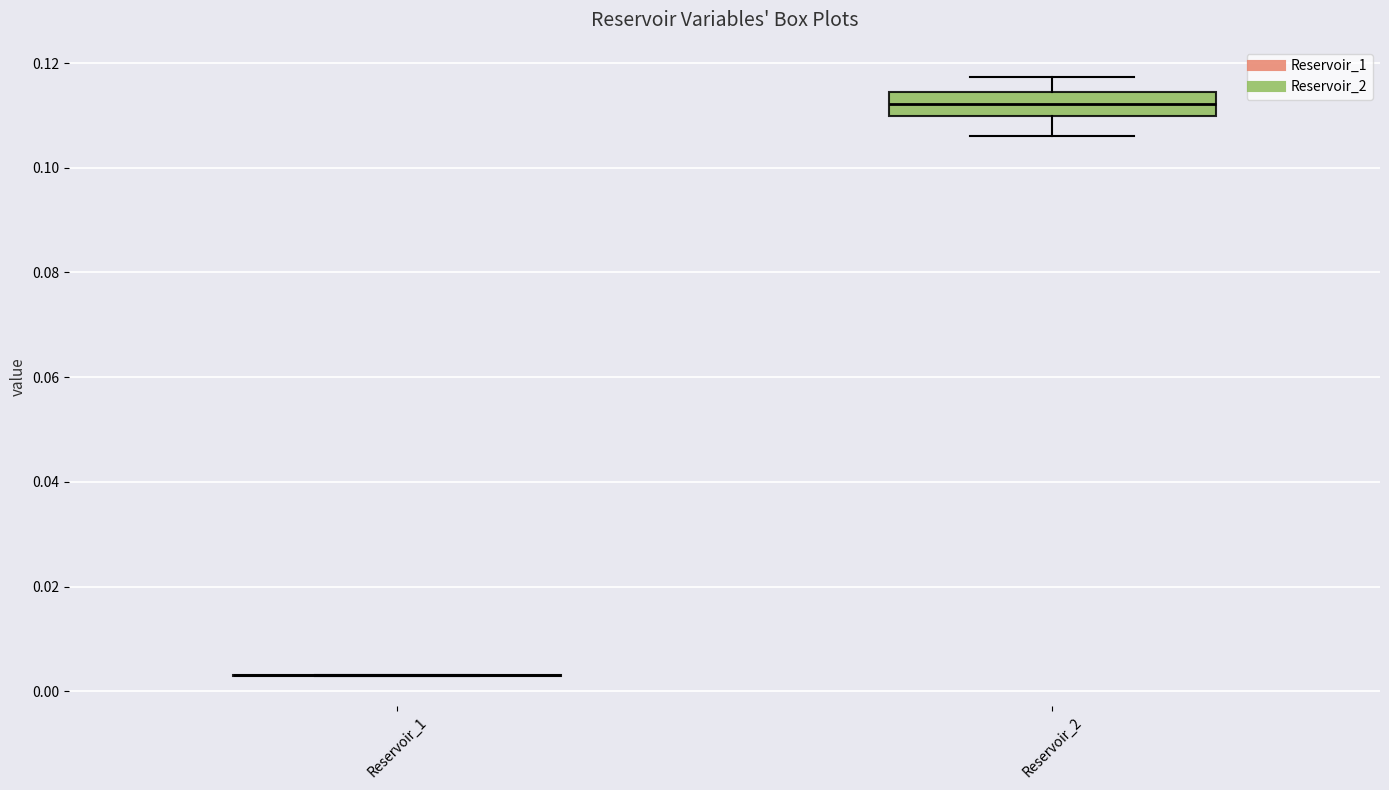

Which box is the tallest, from its lower edge to its upper edge?

Reservoir_2